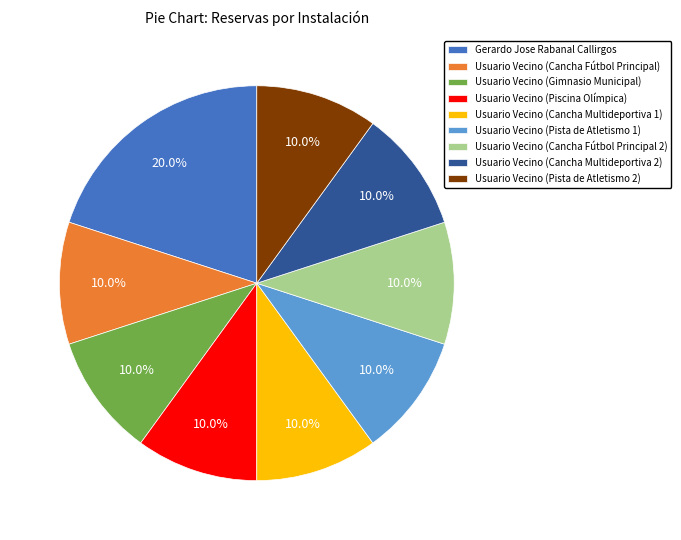

To the nearest percent, what is the average slice percentage?

11%